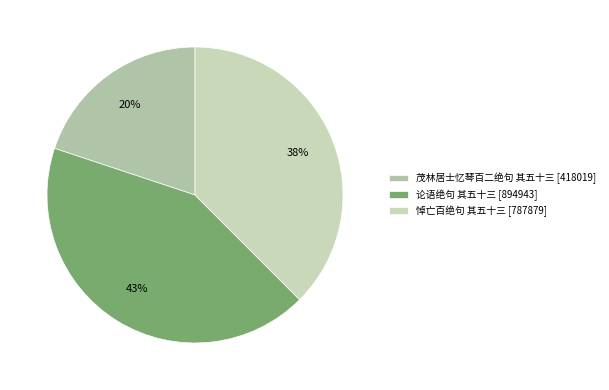

True or false: 悼亡百绝句 其五十三 accounts for 38% of the total.

True